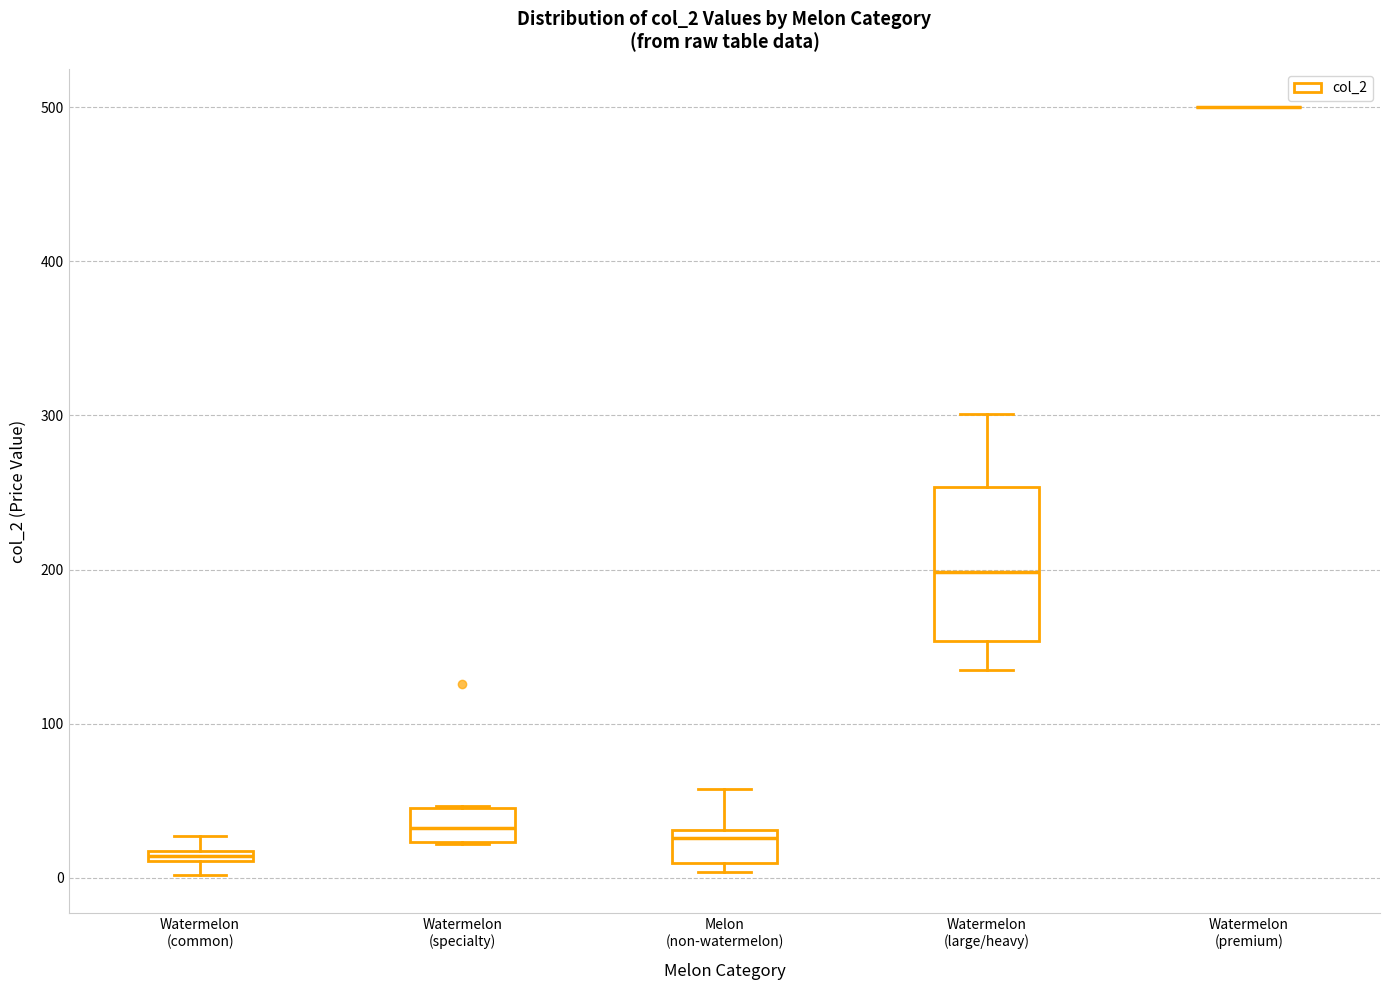

Comparing the boxes themselves (not the whiskers), which one is the tallest?

Watermelon (large/heavy)